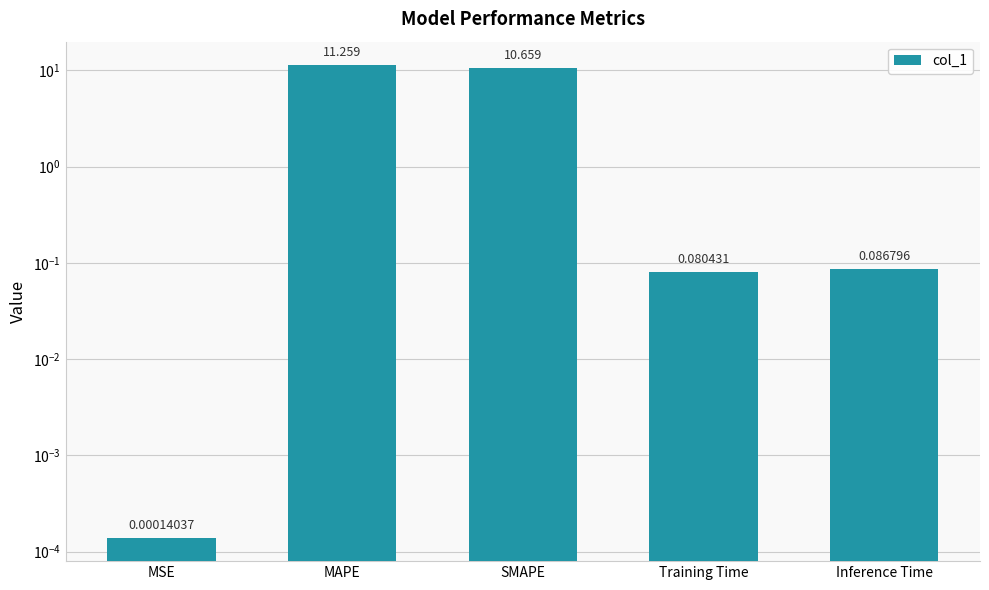

True or false: the data shows 6.6 at MAPE.

False